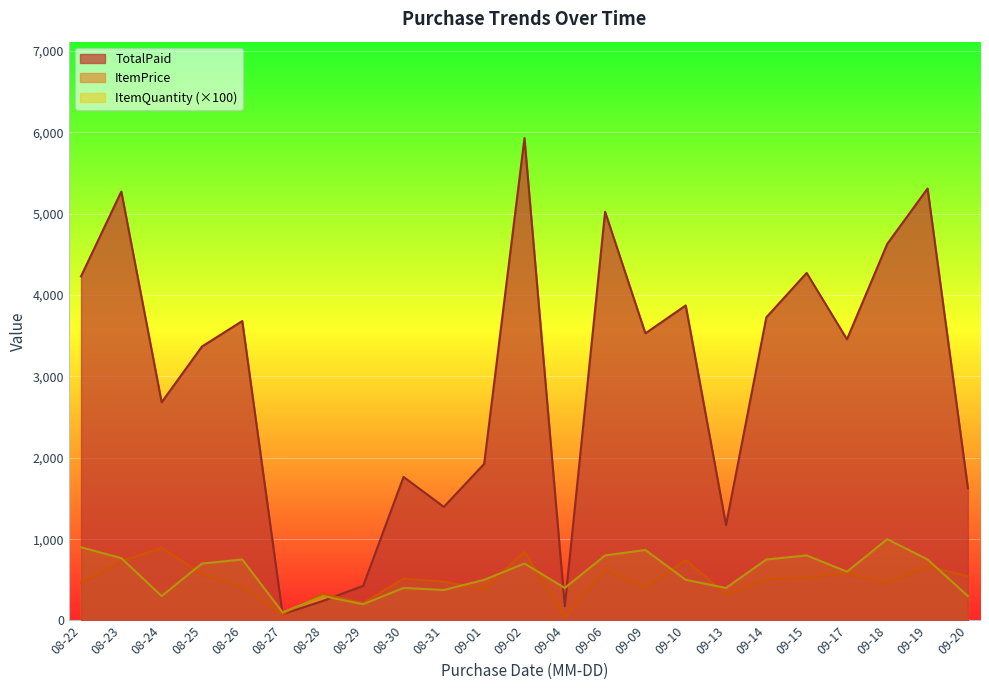

What is the average value of the ItemPrice series?

493.5